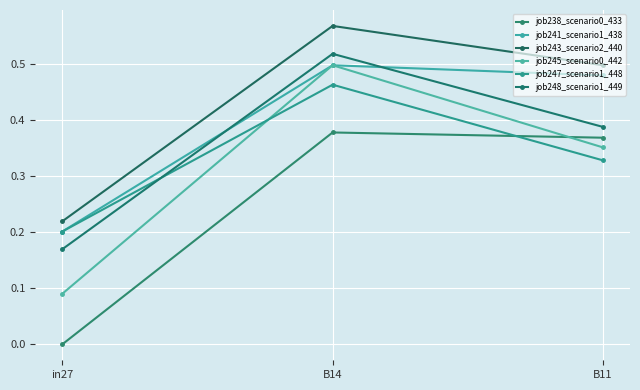

At in27, list the series in order from largest to smallest.

job243_scenario2_440, job241_scenario1_438, job247_scenario1_448, job248_scenario1_449, job245_scenario0_442, job238_scenario0_433